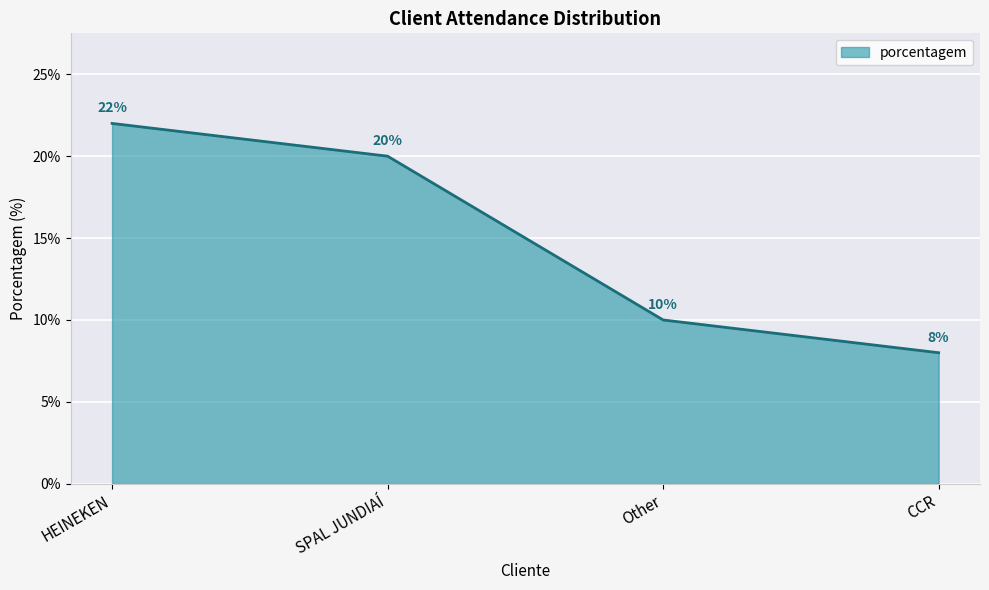

What is the minimum value shown in the chart?

8